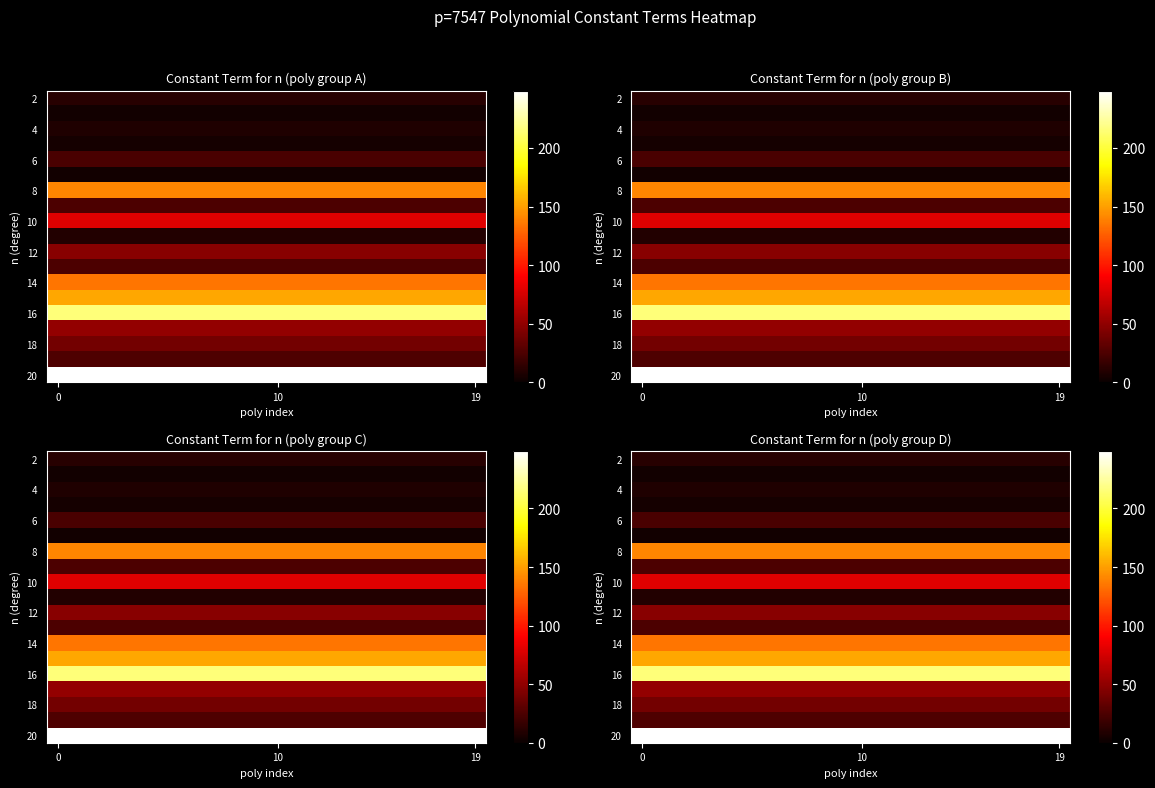

What is the spread (max minus min) of values at 4?

246